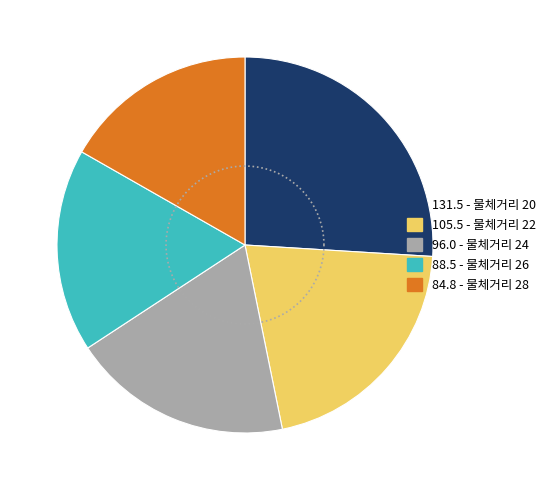

Which has a higher value, 26 or 20?

20